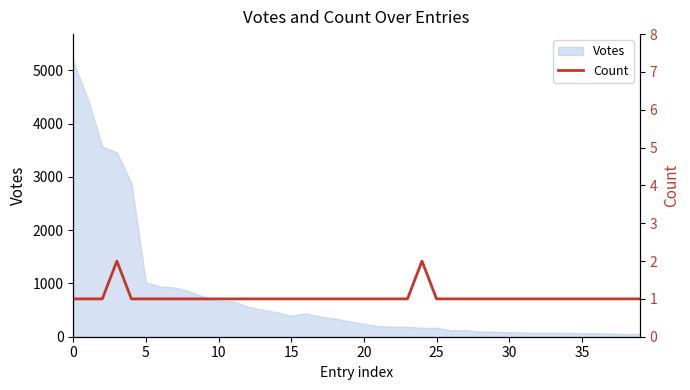

What is the value of the 31st point from the left?

1